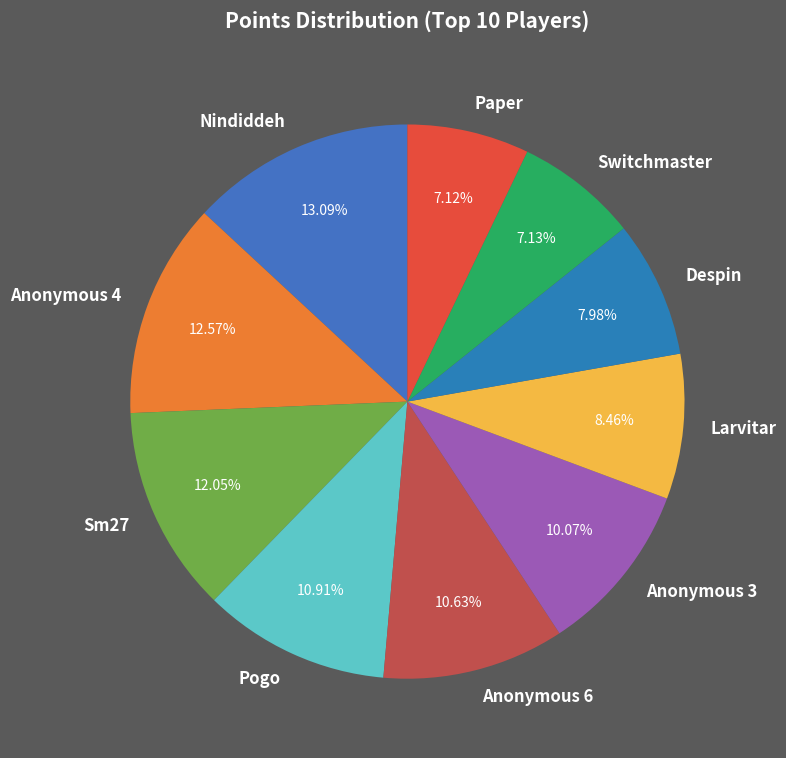

To the nearest percent, what portion does Paper represent?

7%